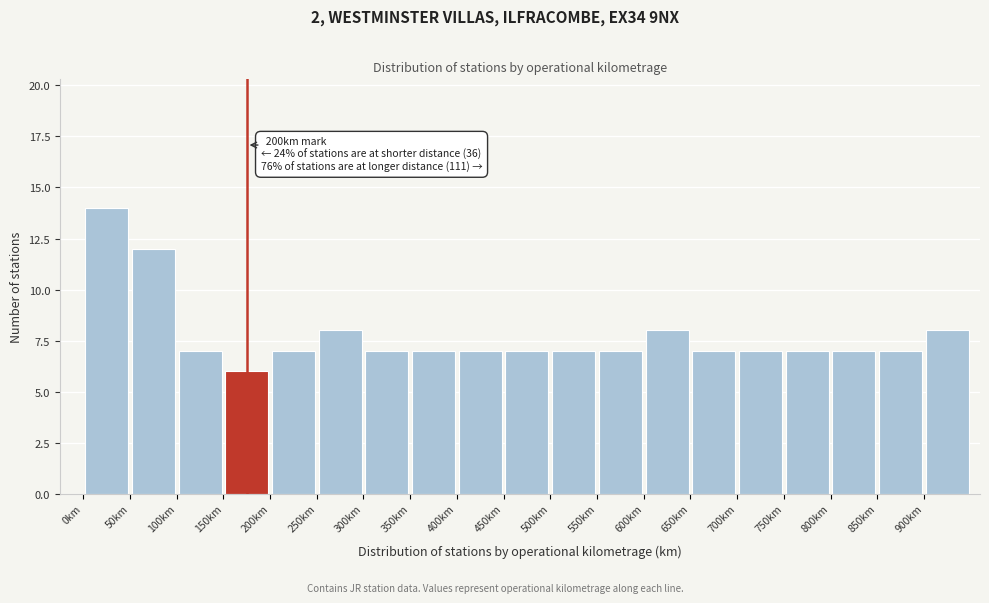

Which range on the x-axis has the tallest bar?

0 to 50